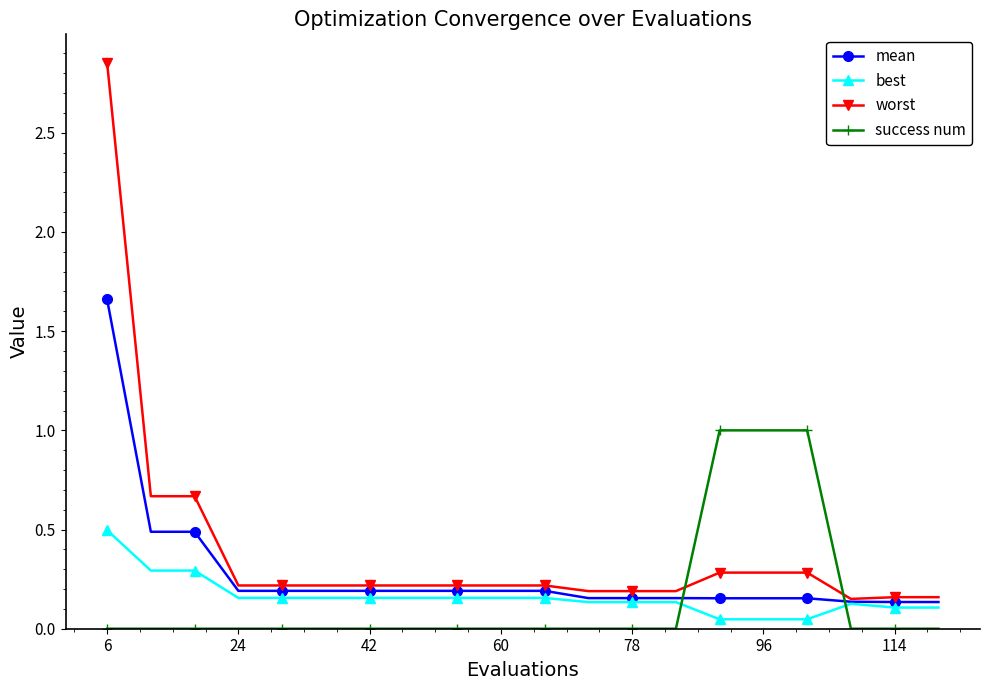

Which series has the widest spread of values?

worst